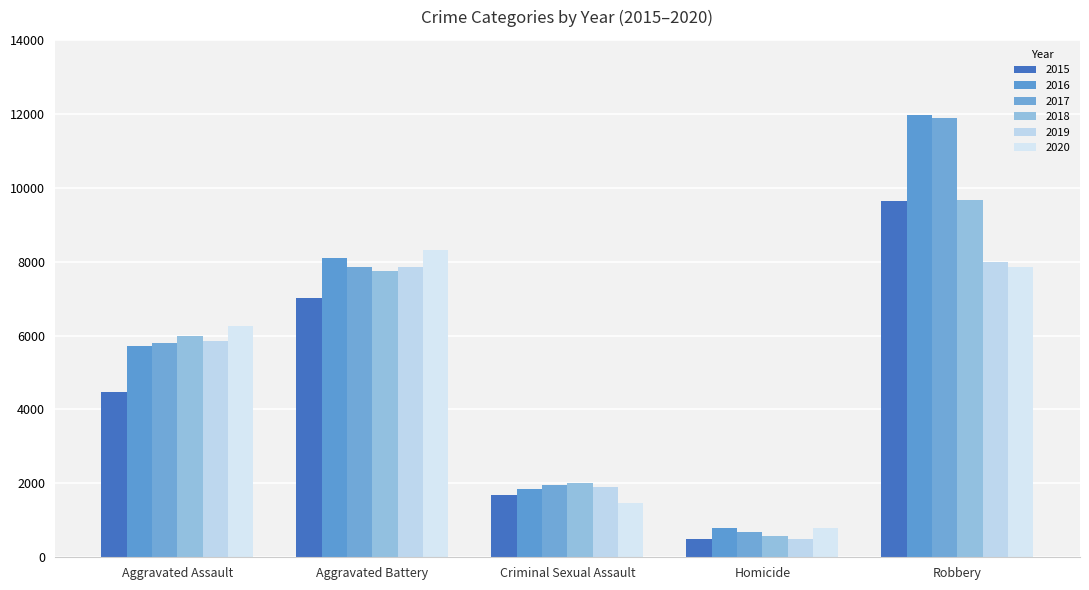

List the series in order of their peak value, lowest first.

2019, 2020, 2015, 2018, 2017, 2016